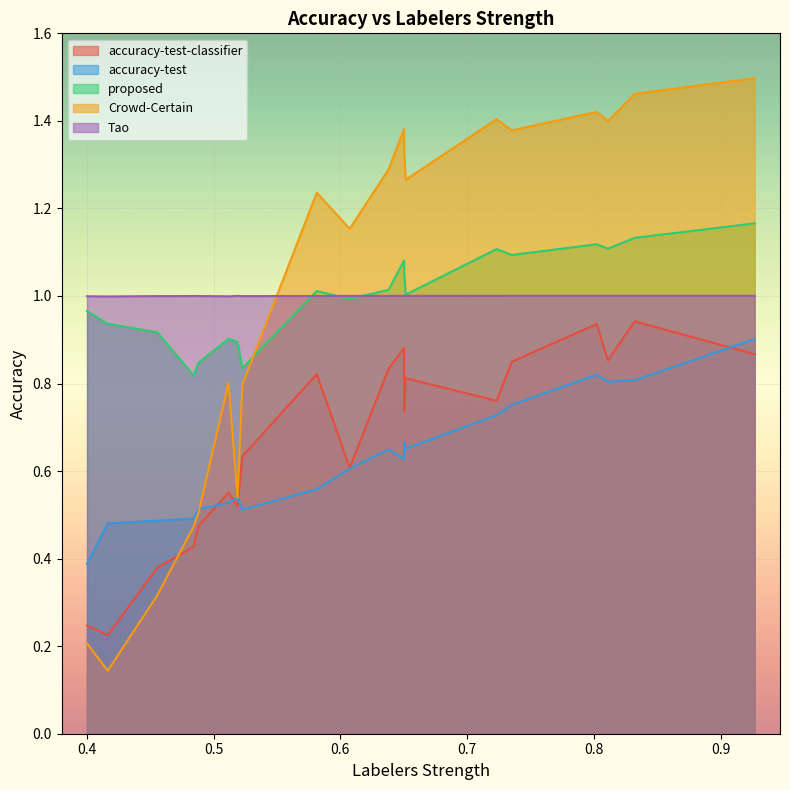

Which category has the highest value in the Tao series?

0.9268704618345672